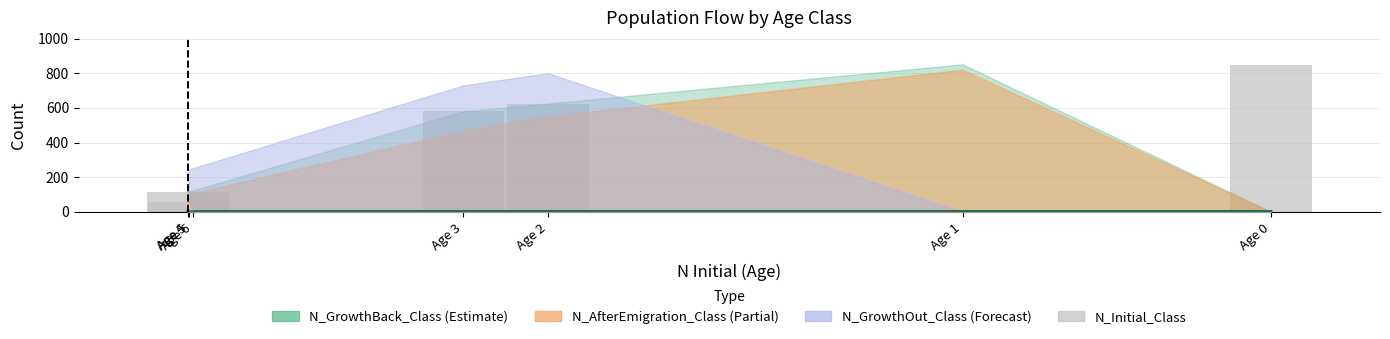

Rank the categories by value from highest to lowest.

Age 0, Age 2, Age 3, Age 4, Age 5, Age 1, Age 6